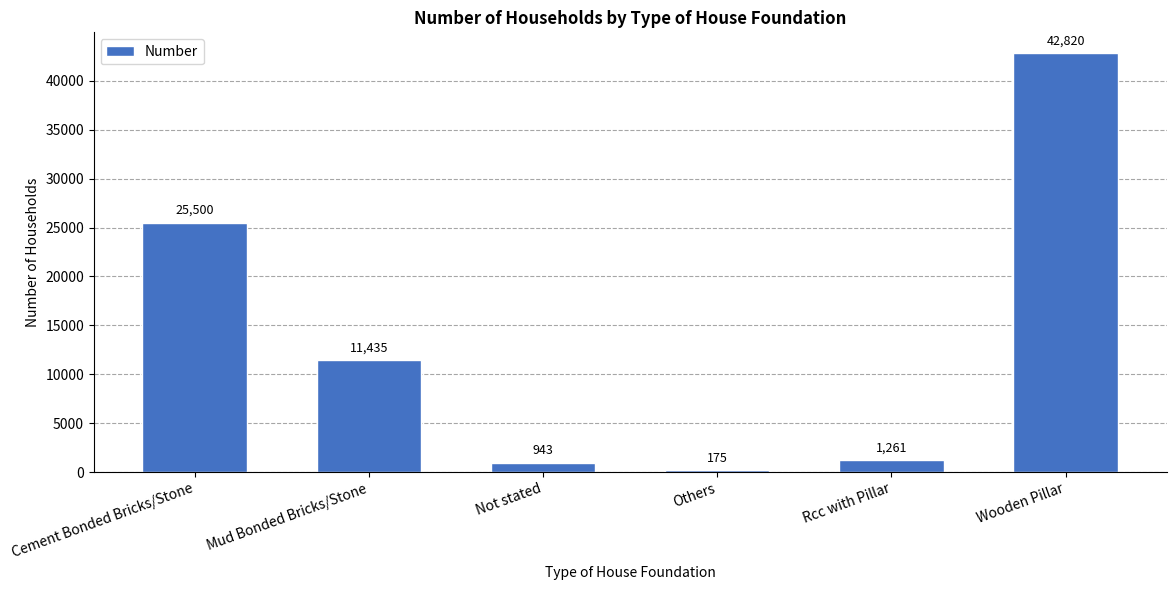

Reading right to left, list all the values displayed in this chart.

42820	1261	175	943	11435	25500